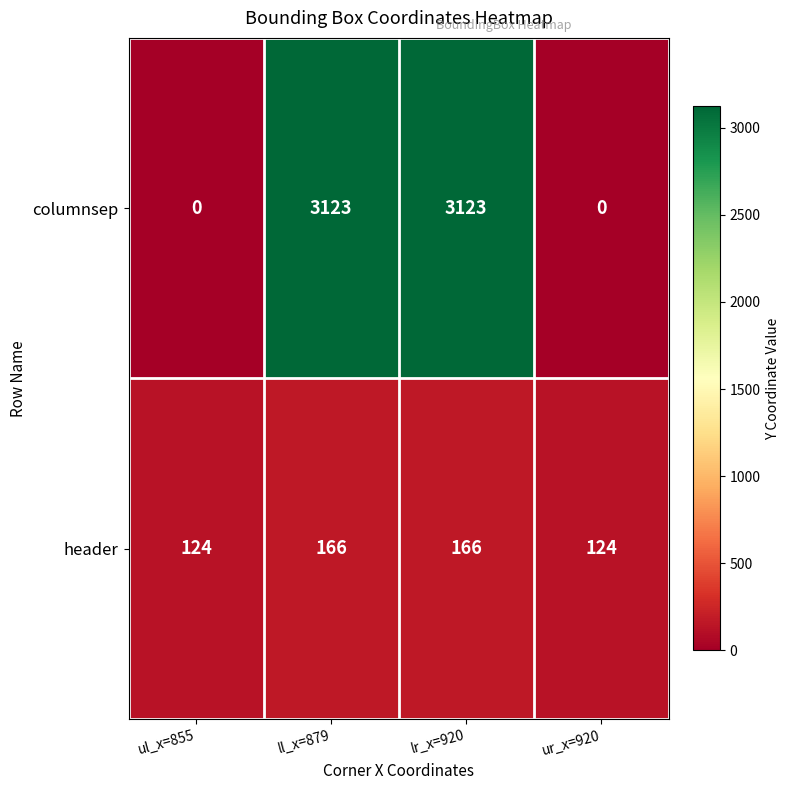

Rank the series at ul_x=855 from highest to lowest value.

header, columnsep